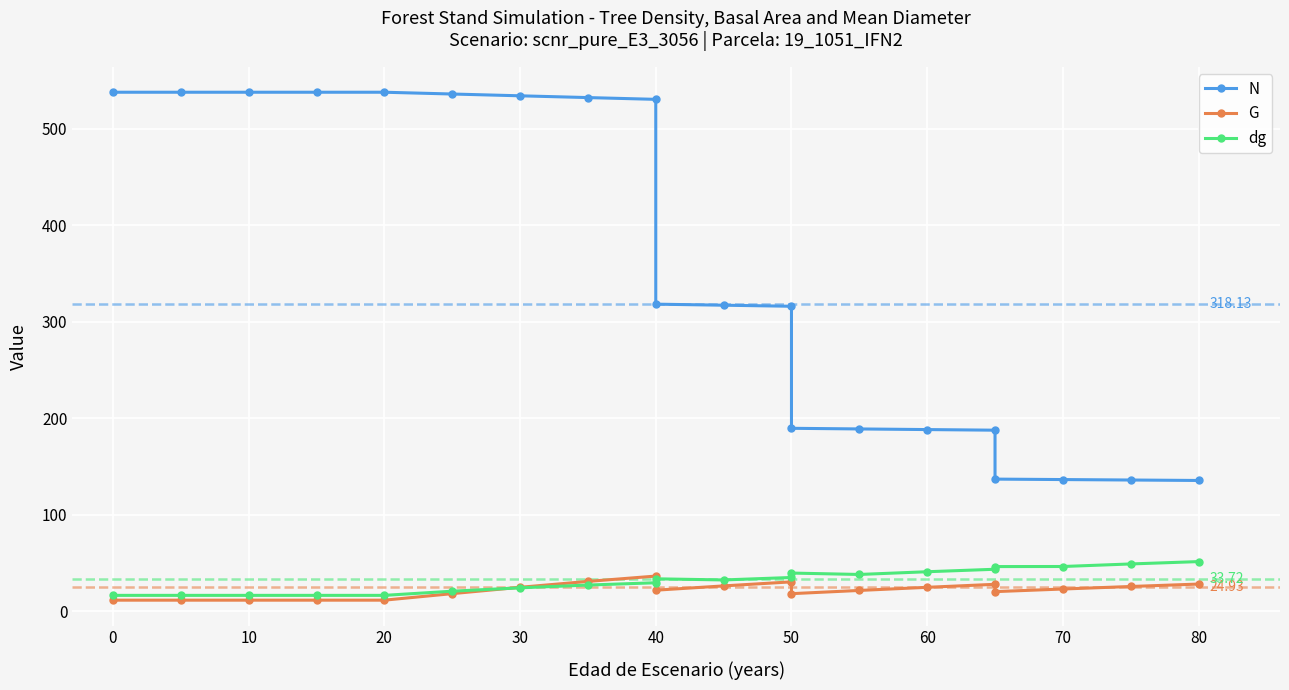

What are all the series names shown in the legend?

N, G, dg